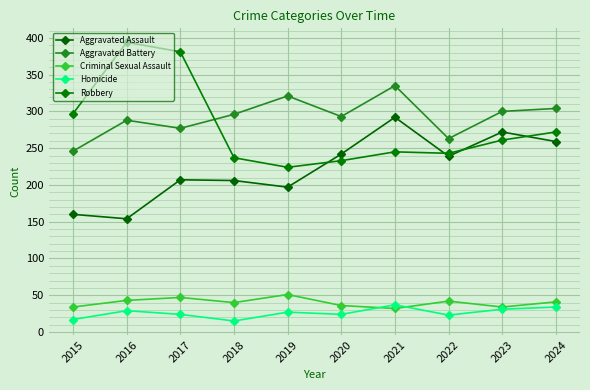

The Homicide series shows 27 at 2019. True or false?

True